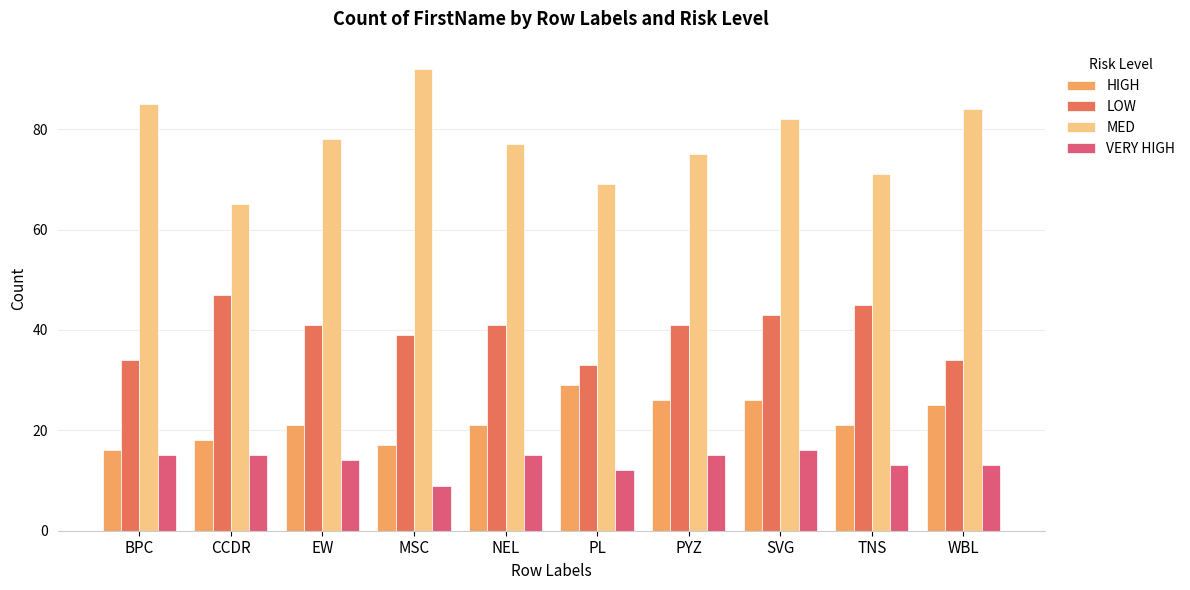

Is the value of VERY HIGH at PL greater than the value of HIGH at EW?

No